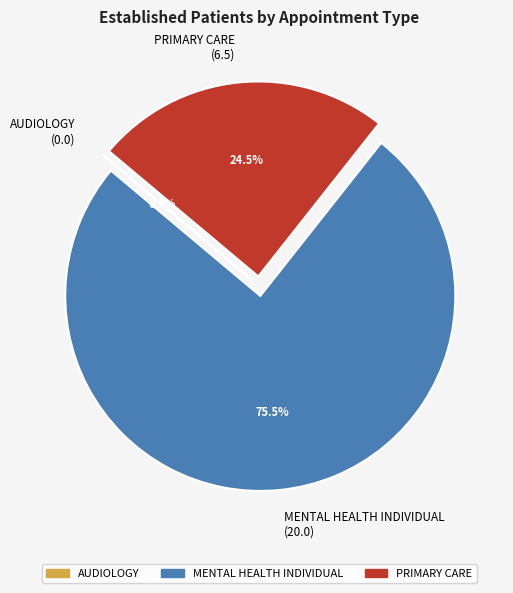

Rank the categories by value from highest to lowest.

MENTAL HEALTH INDIVIDUAL, PRIMARY CARE, AUDIOLOGY